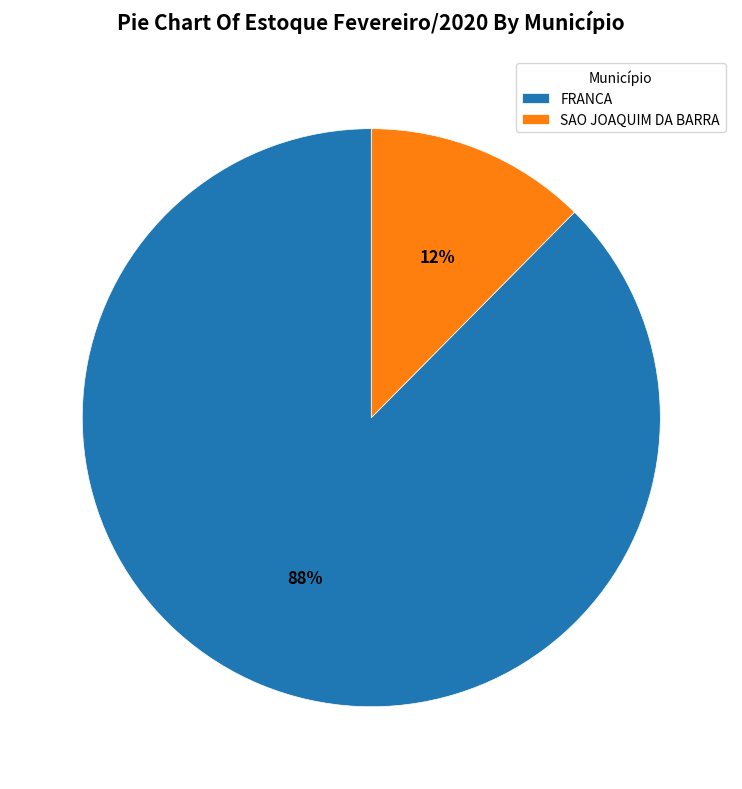

Is FRANCA the majority of the pie?

Yes